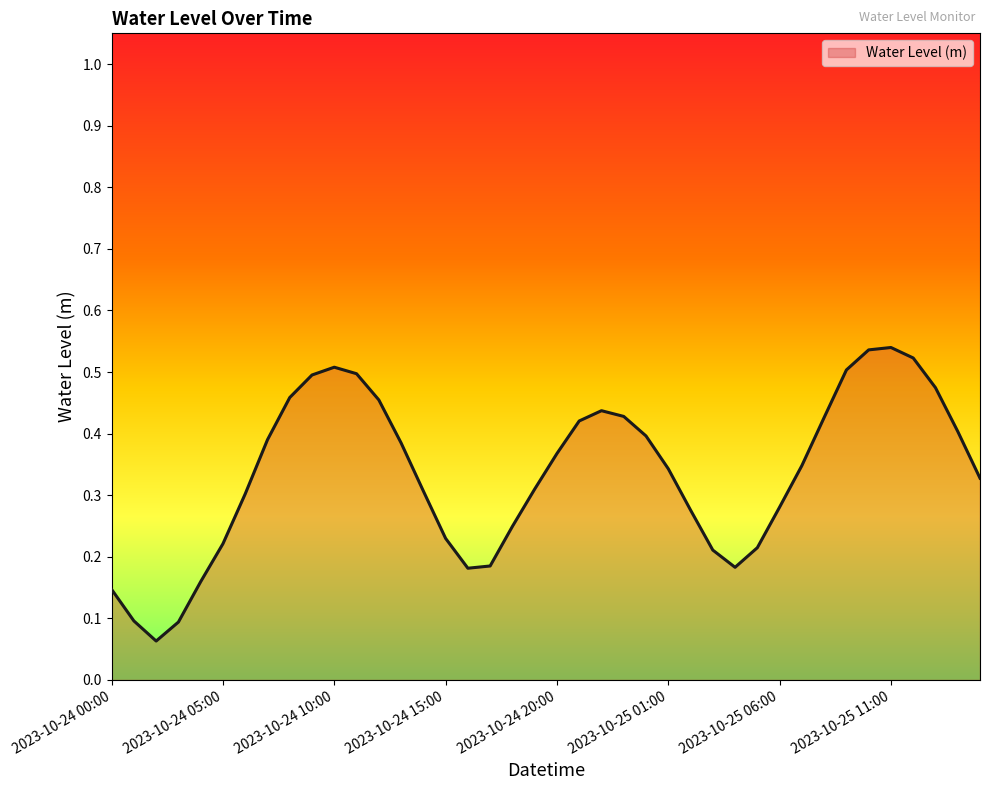

How many lines are shown in the chart?

1